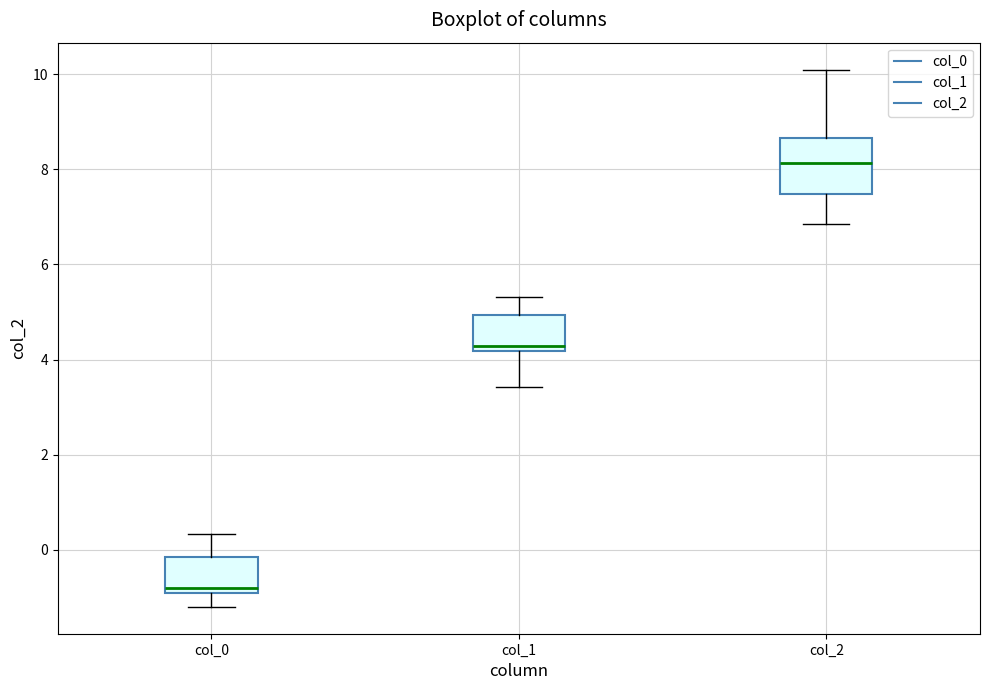

Comparing the boxes themselves (not the whiskers), which one is the tallest?

col_2